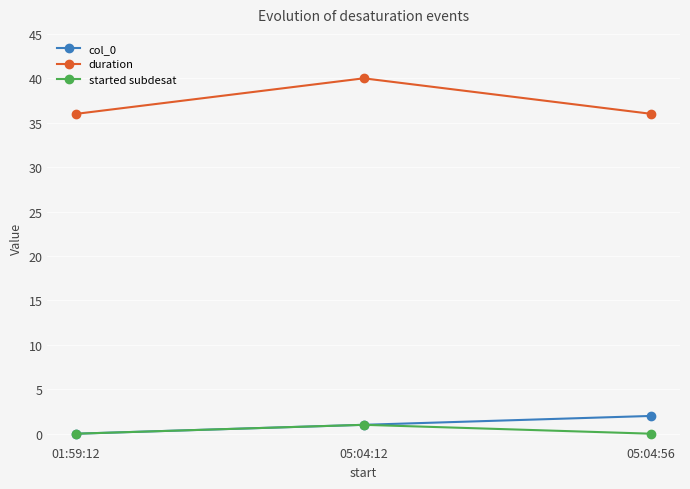

What is the total value across all series at 01:59:12?

36